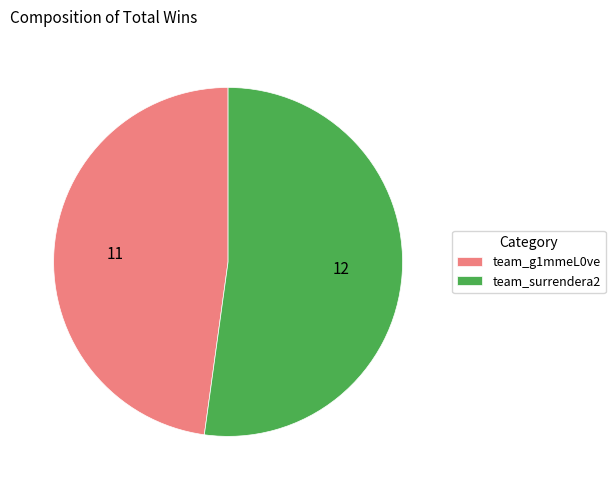

The team_g1mmeL0ve slice represents 48% of the pie. True or false?

True